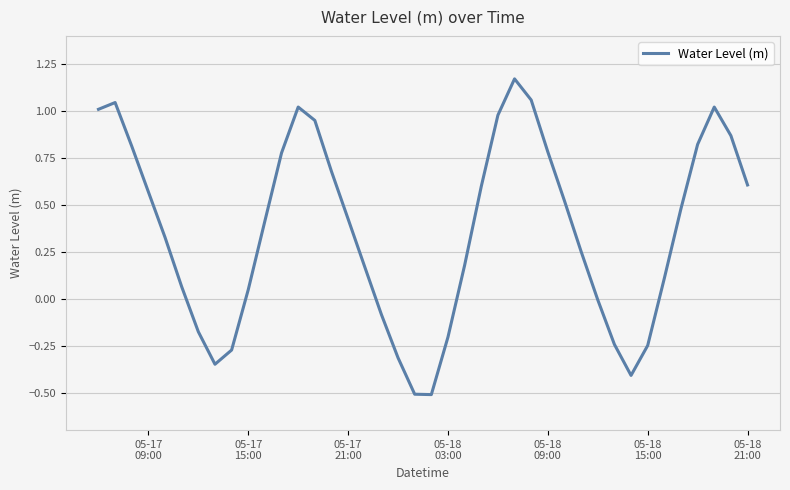

What is the difference between the maximum and minimum values?

1.7